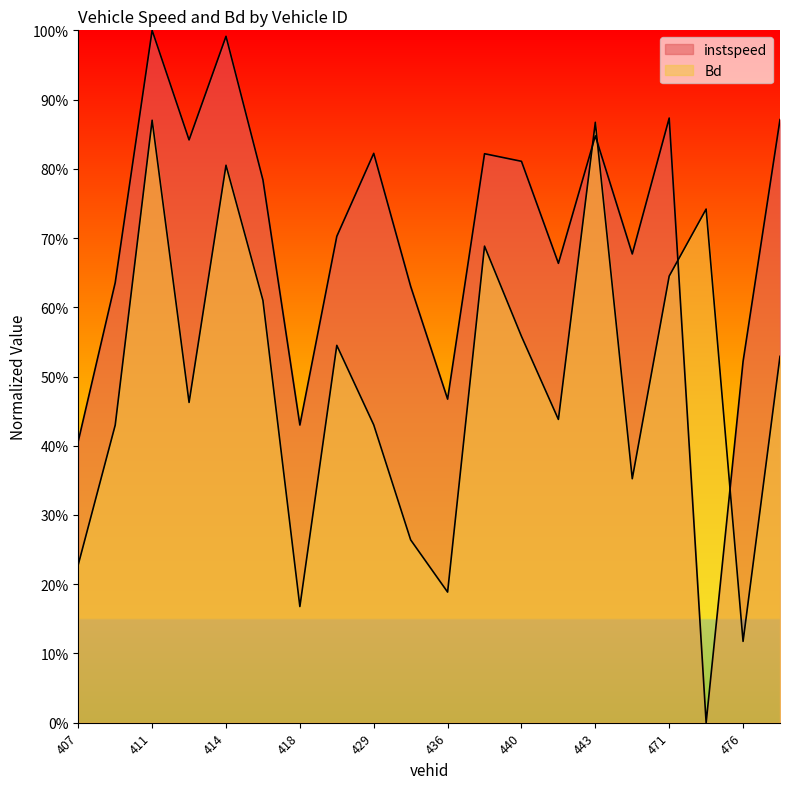

What is the difference between the maximum and minimum values in the instspeed series?

1.0